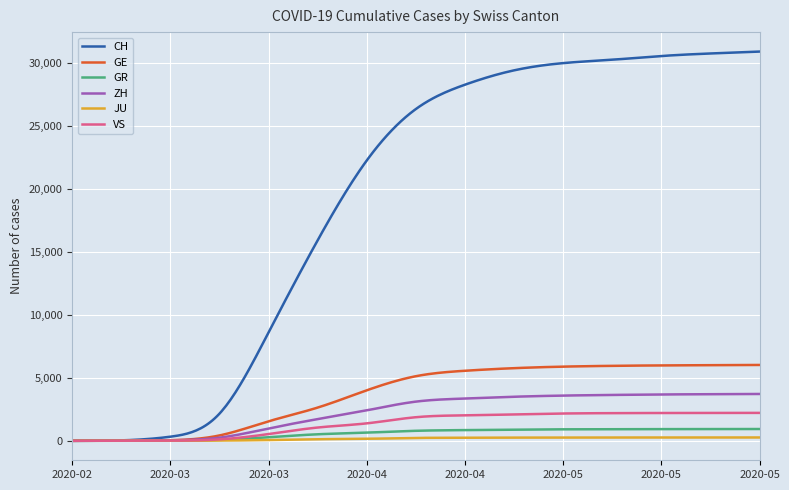

Does the chart display data point markers on the line(s)?

No